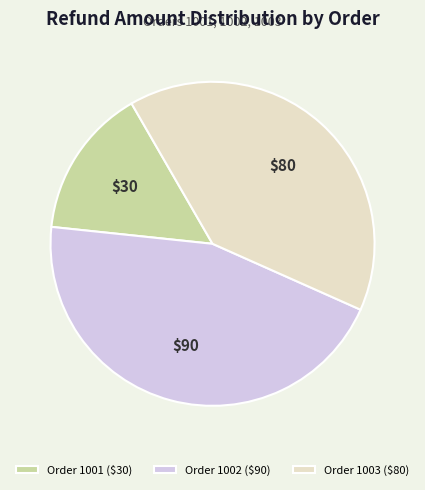

Does any single category account for the majority?

No